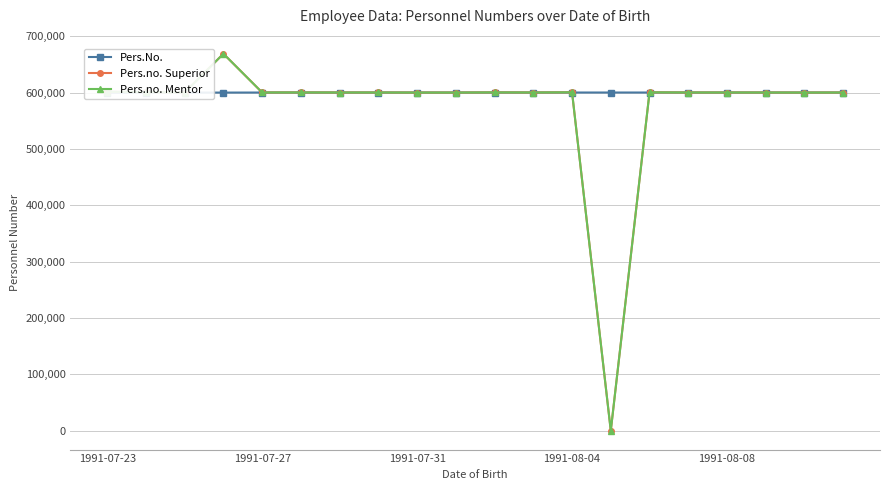

What is the value of the Pers.No. point at the 18th from the left?

600138